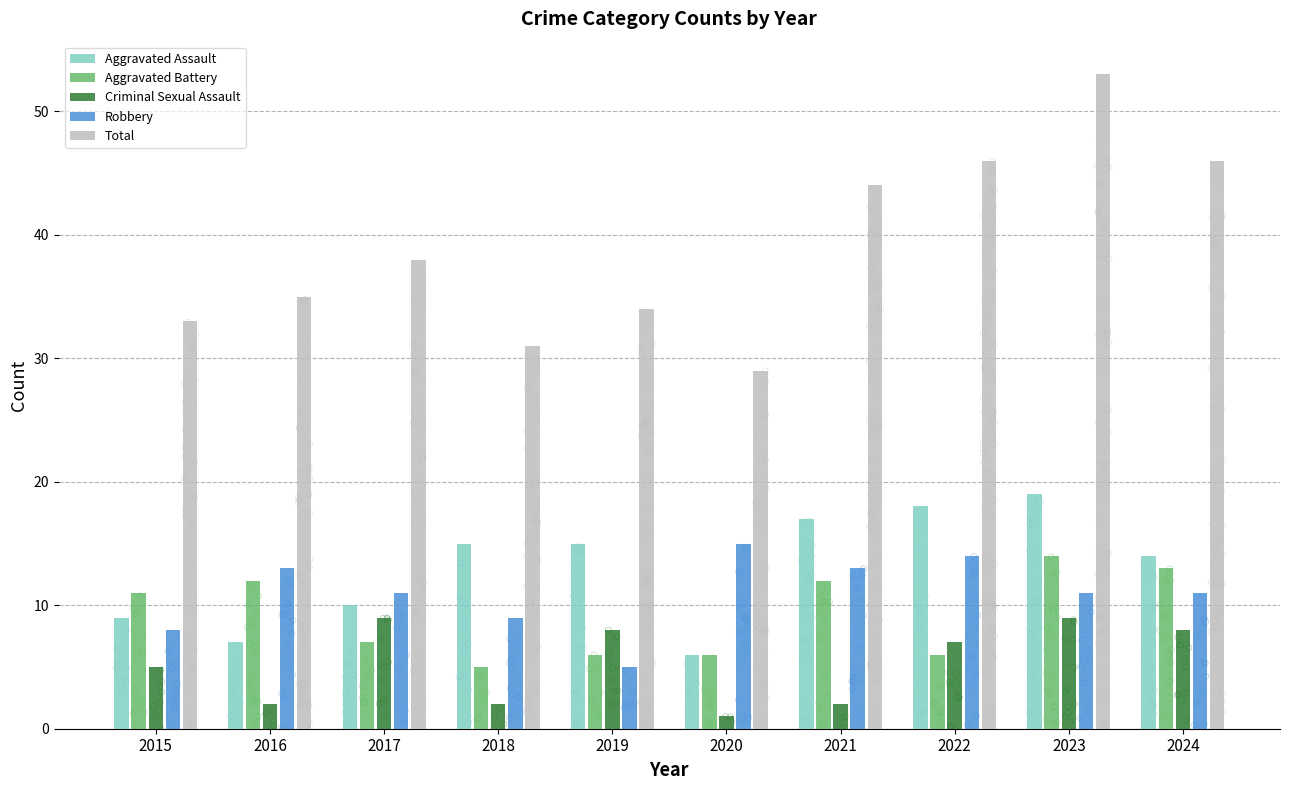

What are all the series names shown in the legend?

Aggravated Assault, Aggravated Battery, Criminal Sexual Assault, Robbery, Total